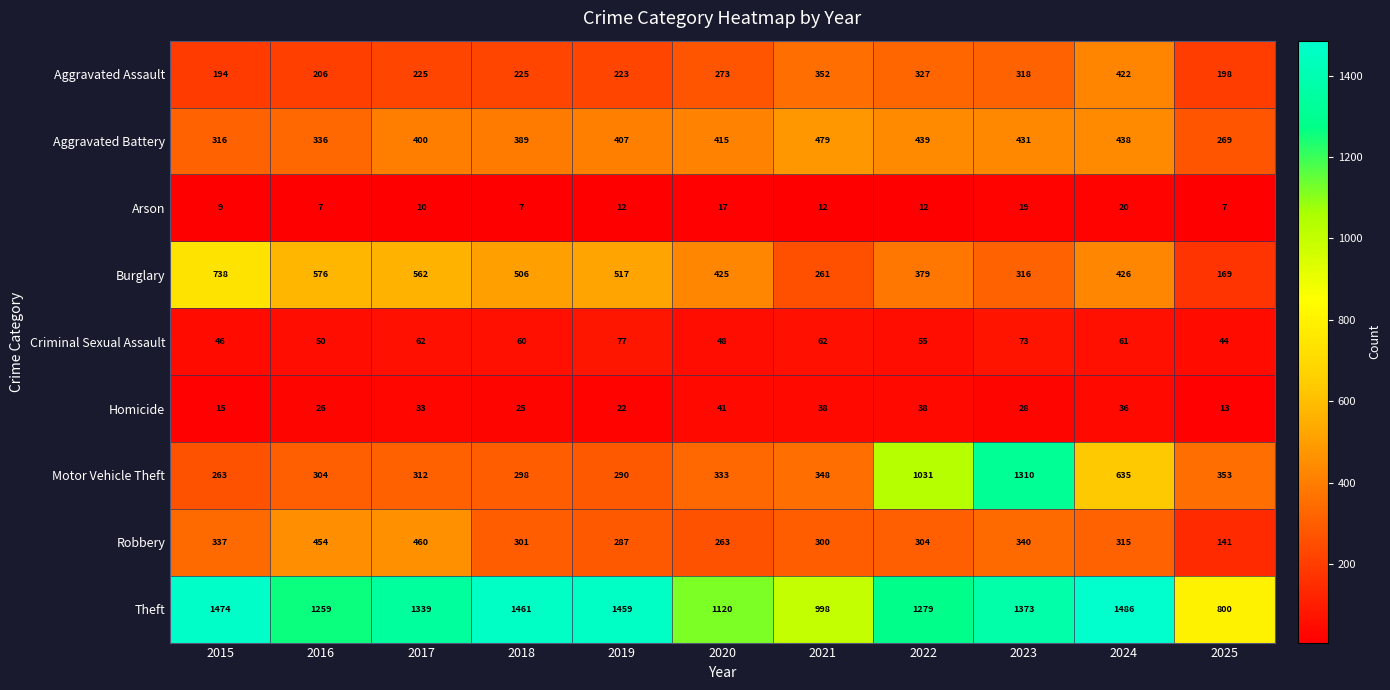

Which label corresponds to the largest value in the chart?

2024